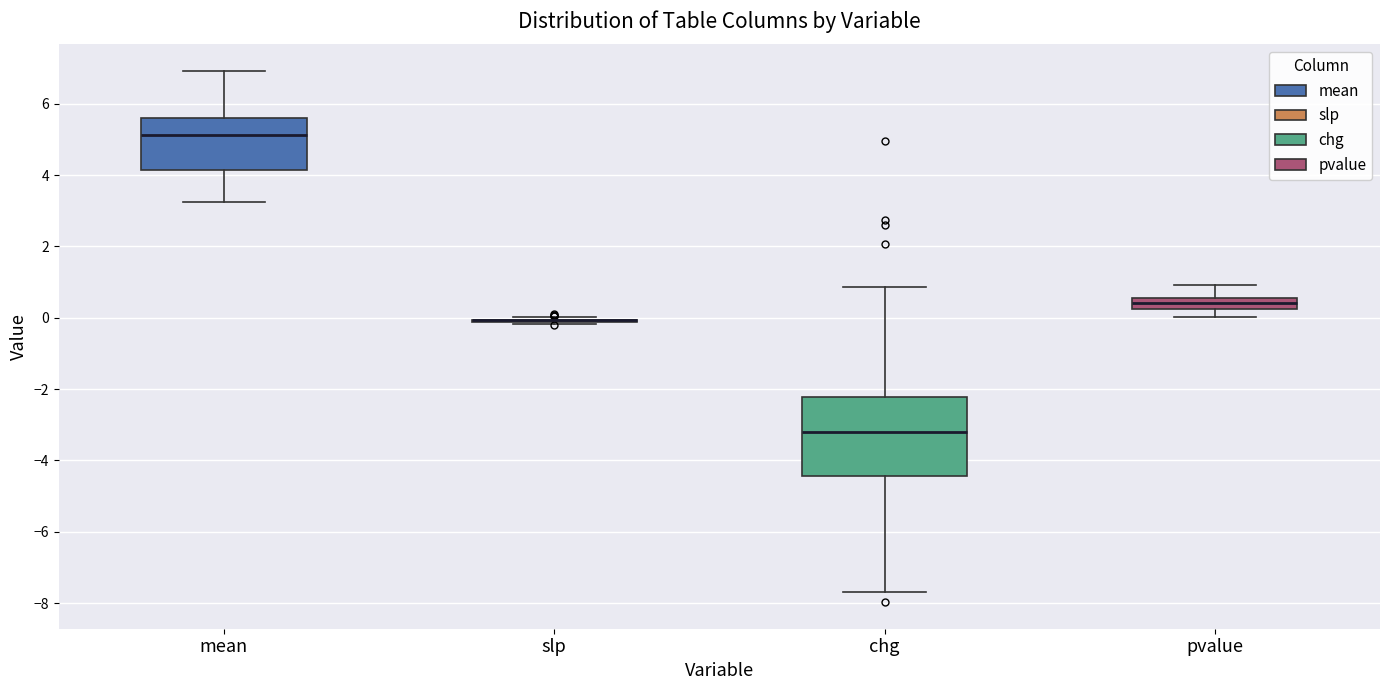

Reading left to right, read every box against the y-axis: the position of its median line, the range the box covers, and the ends of its whiskers. The values are not printed on the chart, so give them approximately, as read against the axis.

mean: median 5.2, box 4.2 to 5.6, whiskers 3.2 to 7.0
slp: box collapsed to a line at 0.0, whiskers -0.2 to 0.0
chg: median -3.2, box -4.4 to -2.2, whiskers -7.6 to 0.8
pvalue: median 0.4, box 0.2 to 0.6, whiskers 0.0 to 1.0